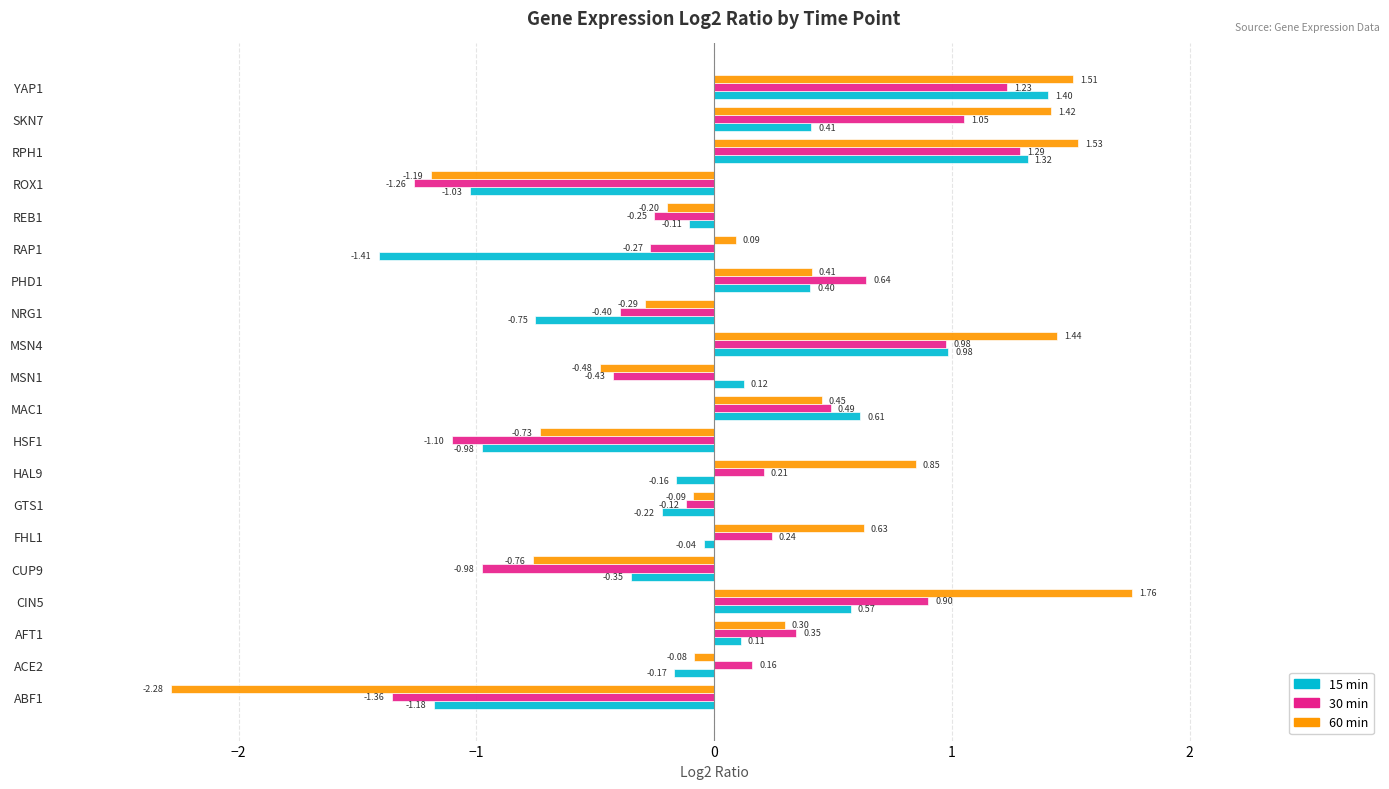

Which series has the widest spread of values?

60 min